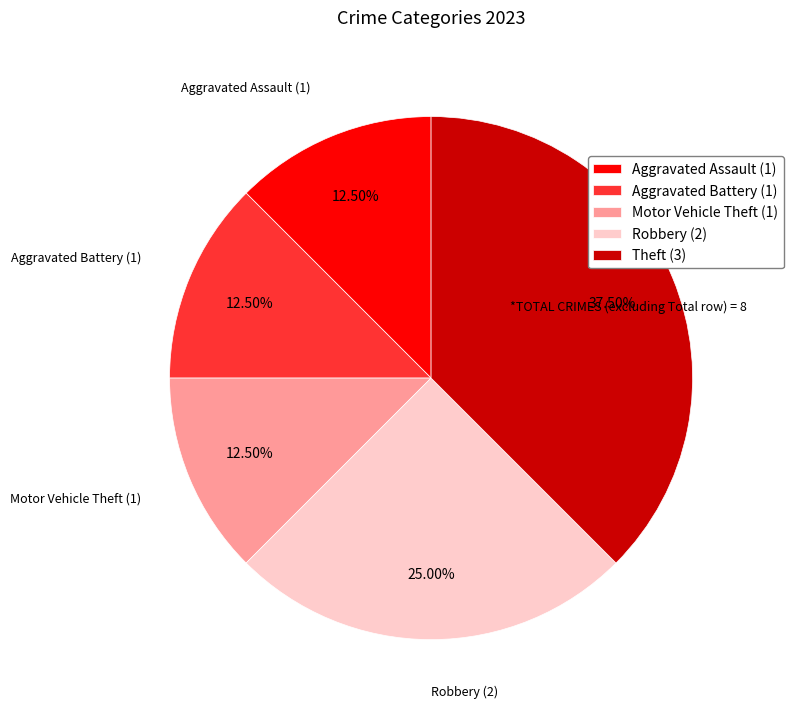

Which category has the biggest portion of the pie?

Theft